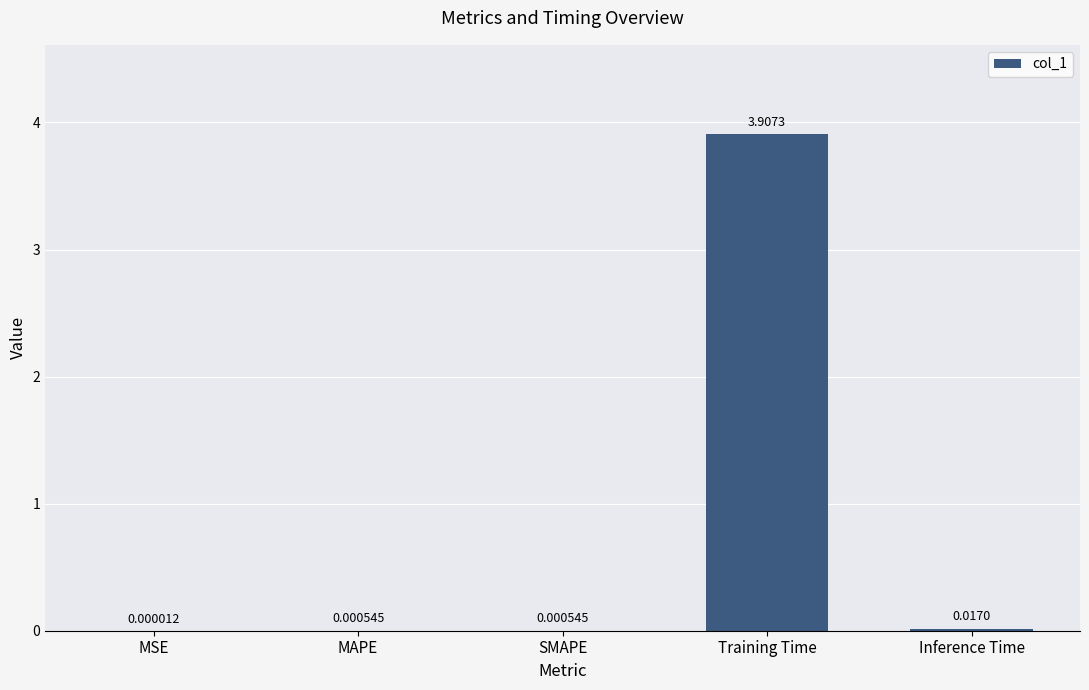

What is the maximum value shown in the chart?

3.9